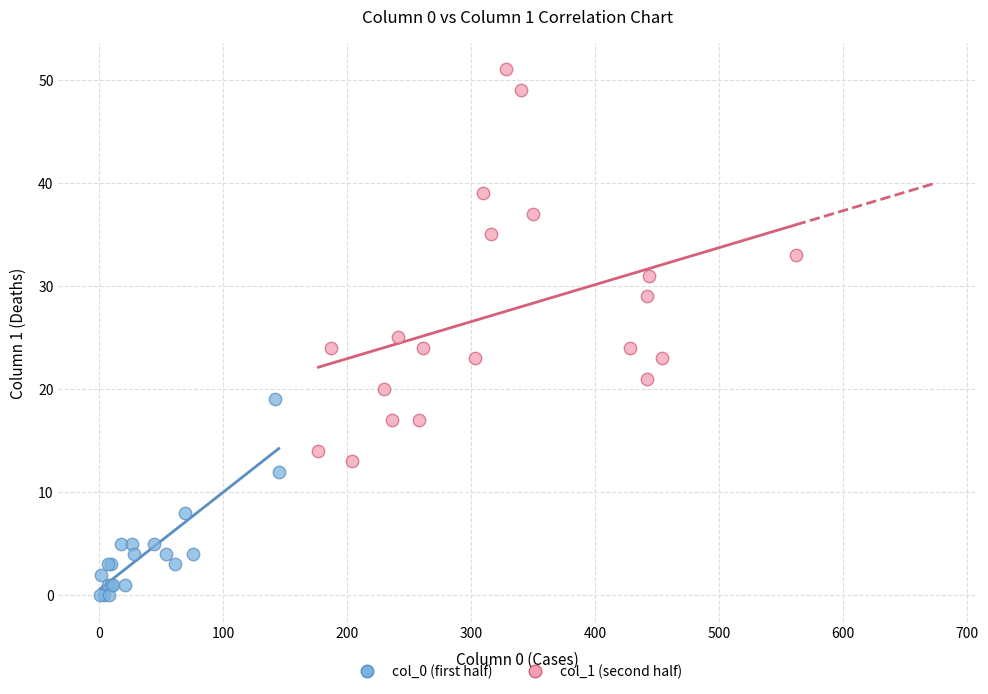

Which series reaches the maximum Y coordinate?

col_1 (second half)